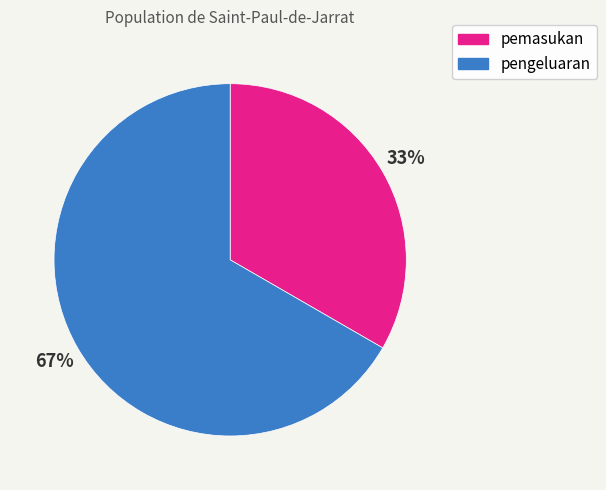

To the nearest percent, what portion does pemasukan represent?

33%